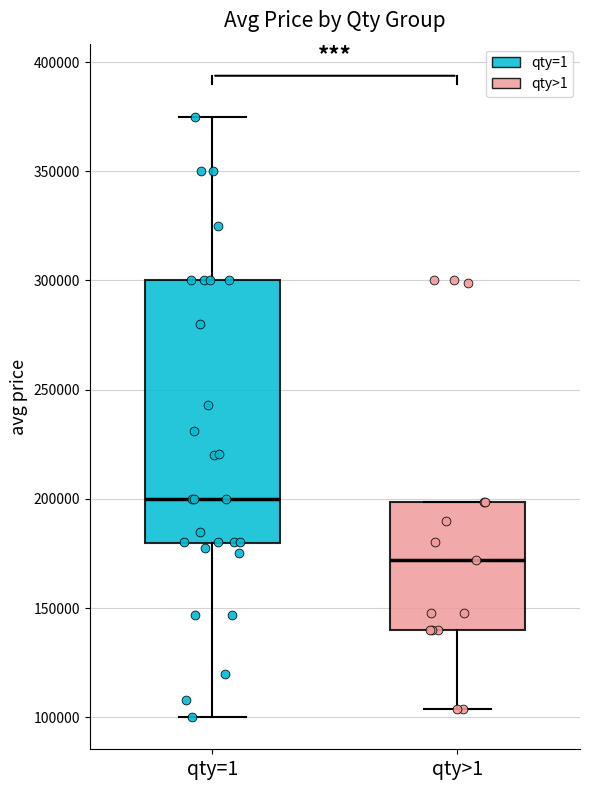

Reading left to right, read every box against the y-axis: the position of its median line, the range the box covers, and the ends of its whiskers. The values are not printed on the chart, so give them approximately, as read against the axis.

qty=1: median 200000, box 180000 to 300000, whiskers 100000 to 375000
qty>1: median 170000, box 140000 to 200000, whiskers 105000 to 200000